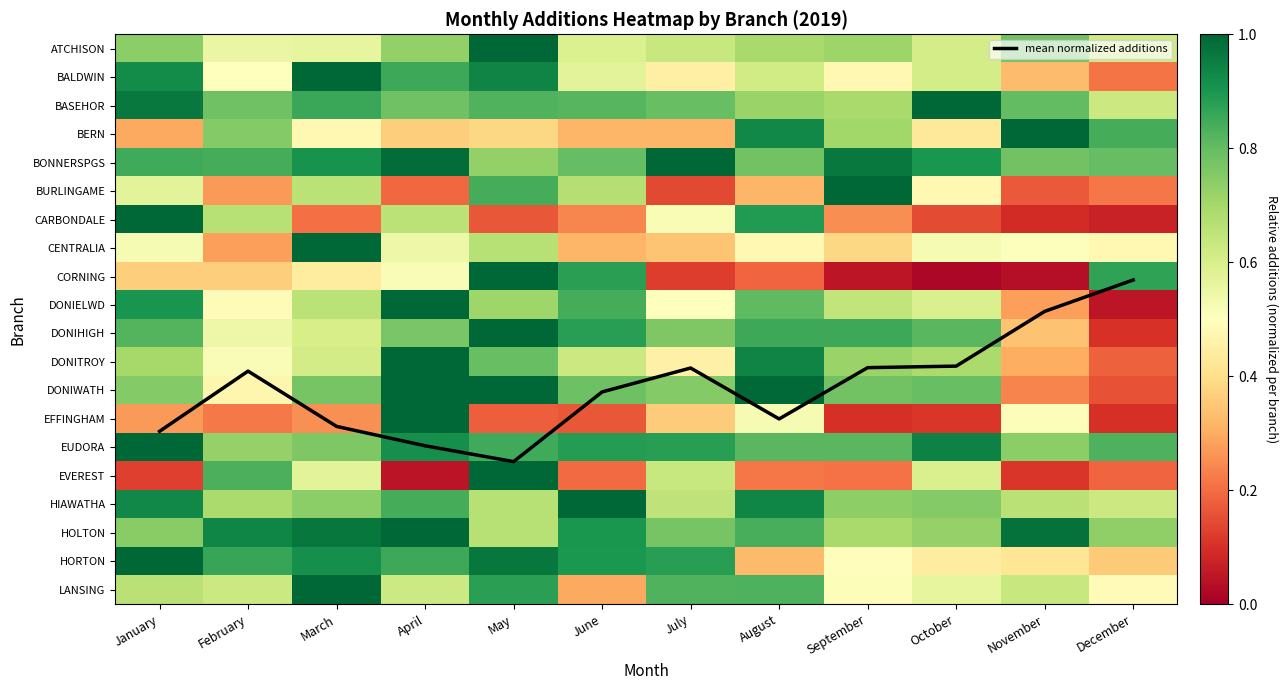

What is the difference between the maximum and minimum values in the HIAWATHA series?

0.4